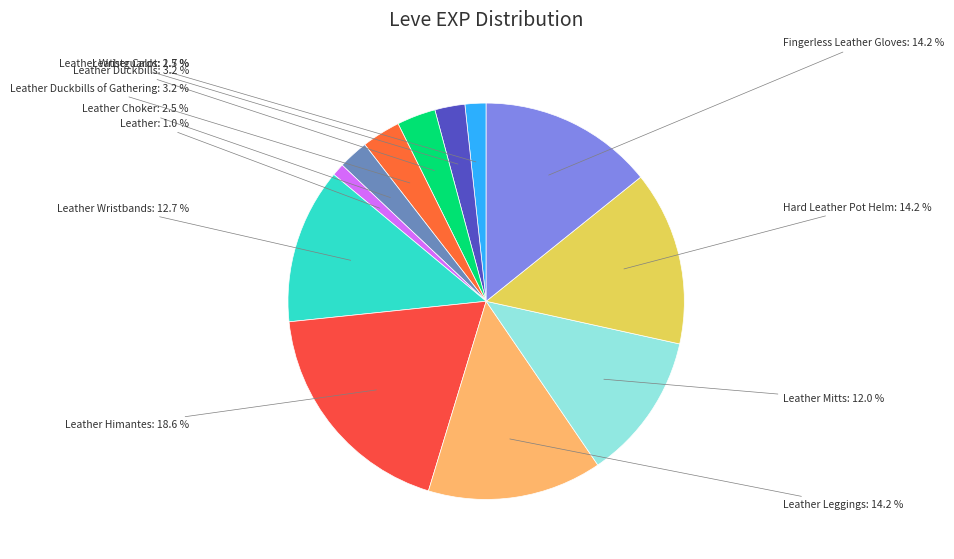

To the nearest percent, what is the difference between the largest and smallest slice percentages?

18%